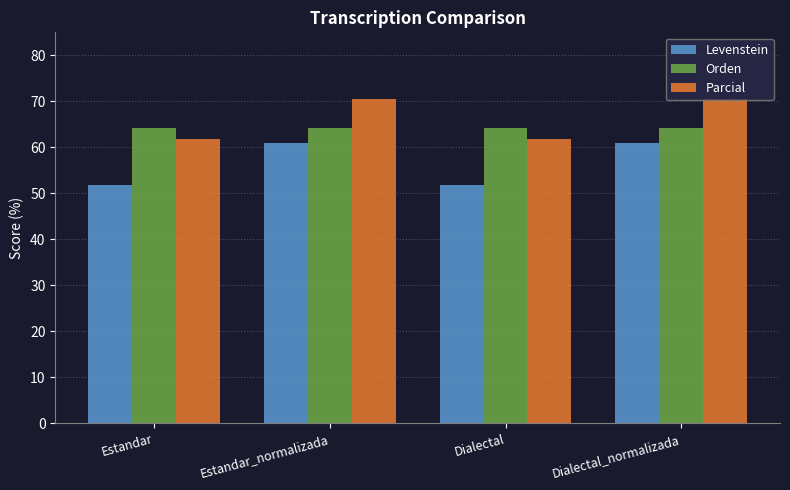

Rank the series by their maximum value, from lowest to highest.

Levenstein, Orden, Parcial